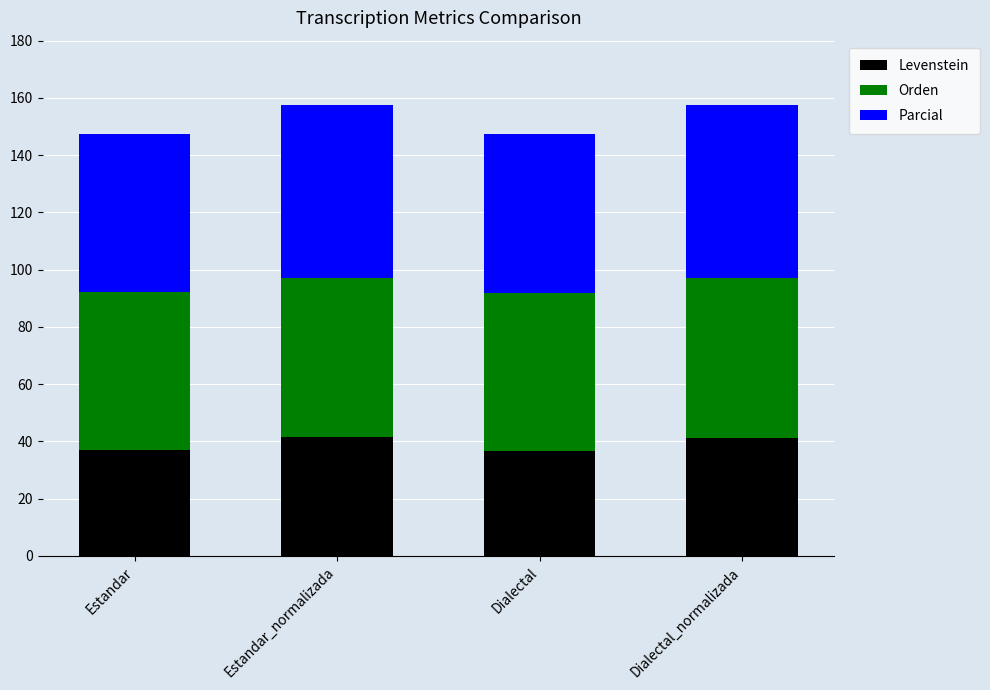

What is the difference between the maximum and second lowest values in the Levenstein series?

4.8